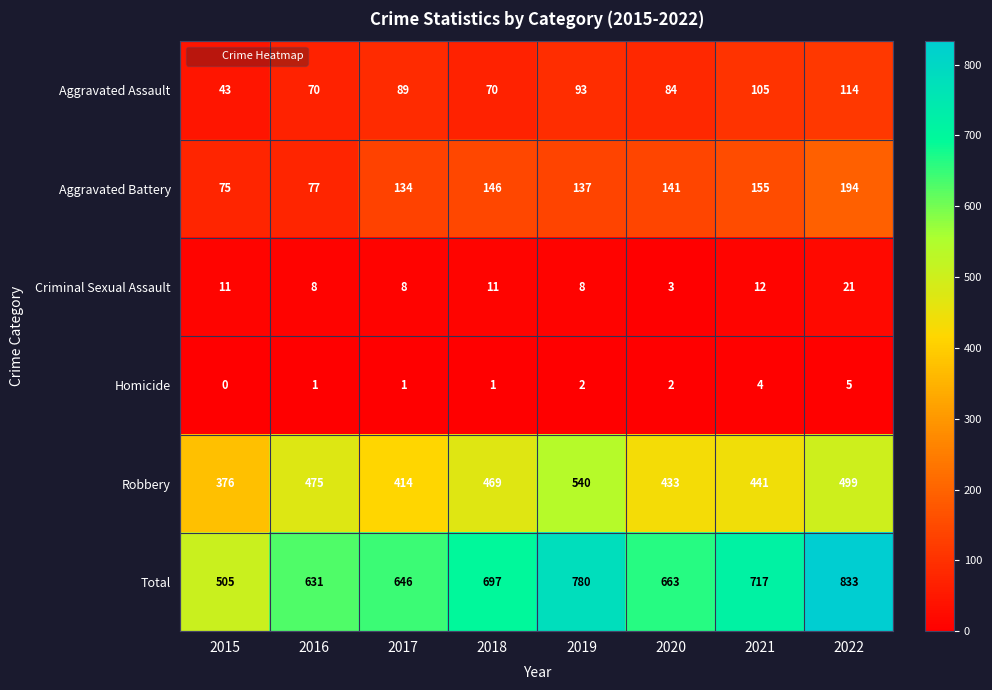

At how many categories does at least one series exceed 679?

4